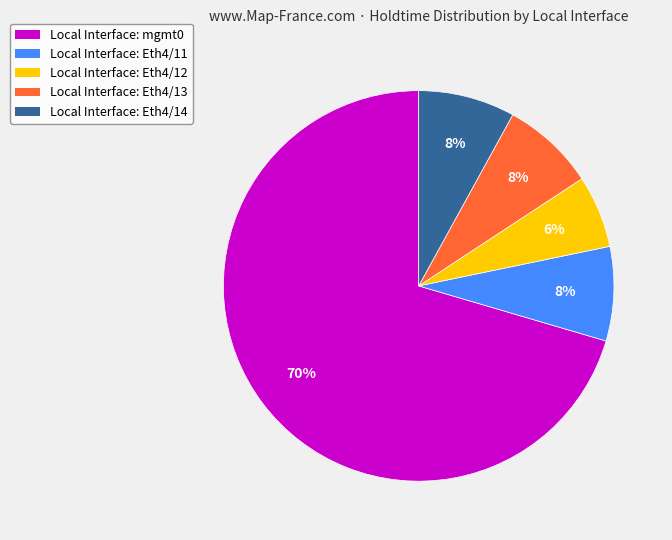

To the nearest percent, what is the difference between the largest and smallest slice percentages?

64%